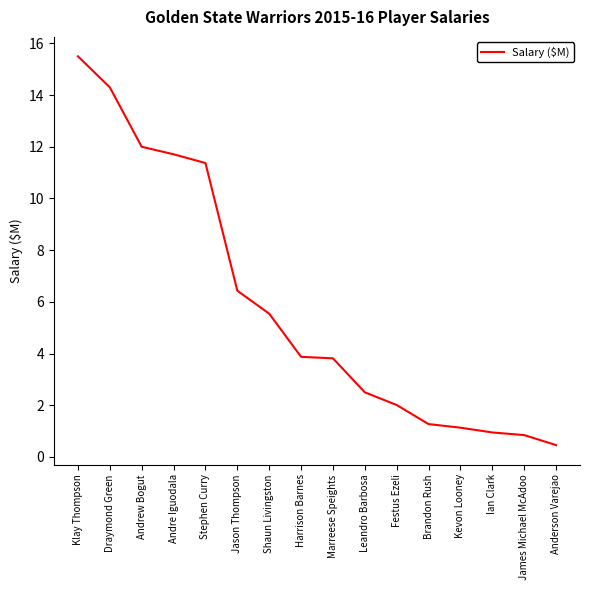

What is the approximate value at Draymond Green?

14.3